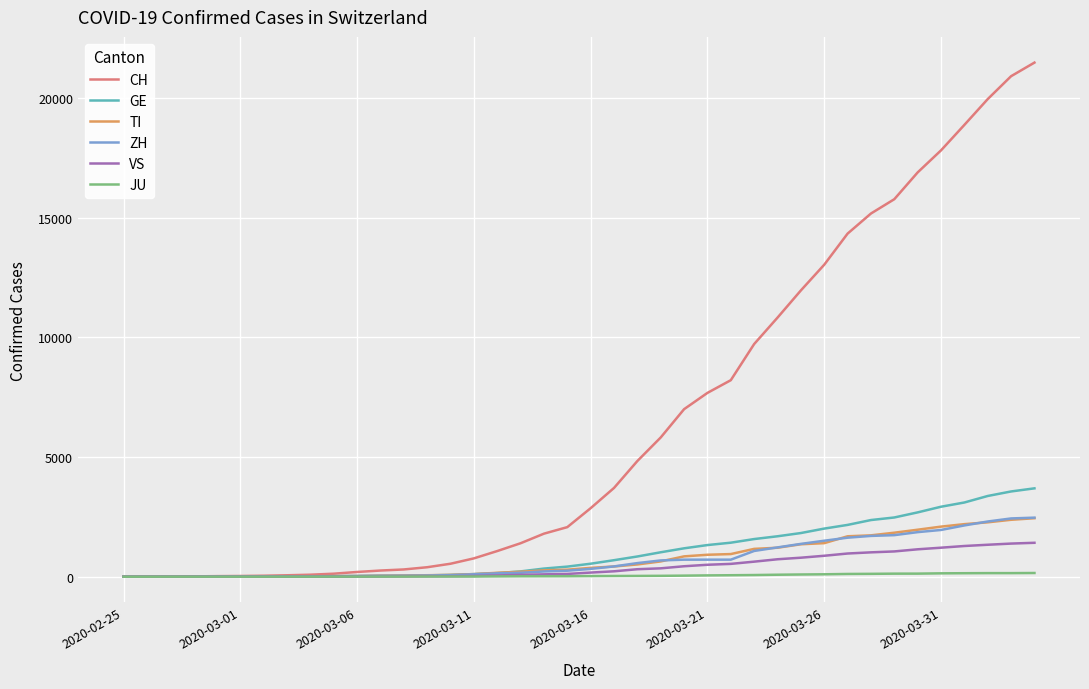

Which series has the largest total across all categories?

CH